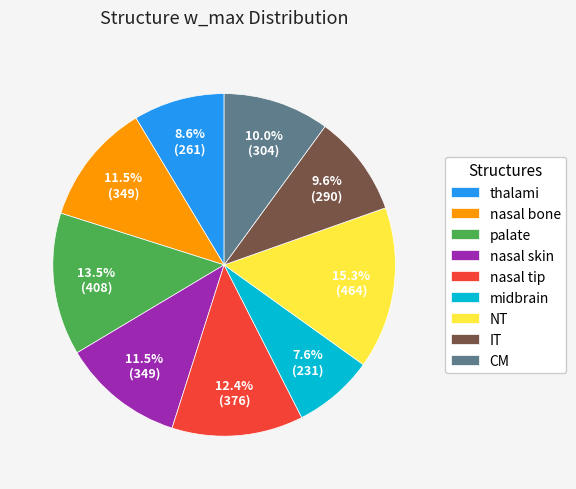

To the nearest percent, what is the combined percentage of CM and nasal skin?

22%